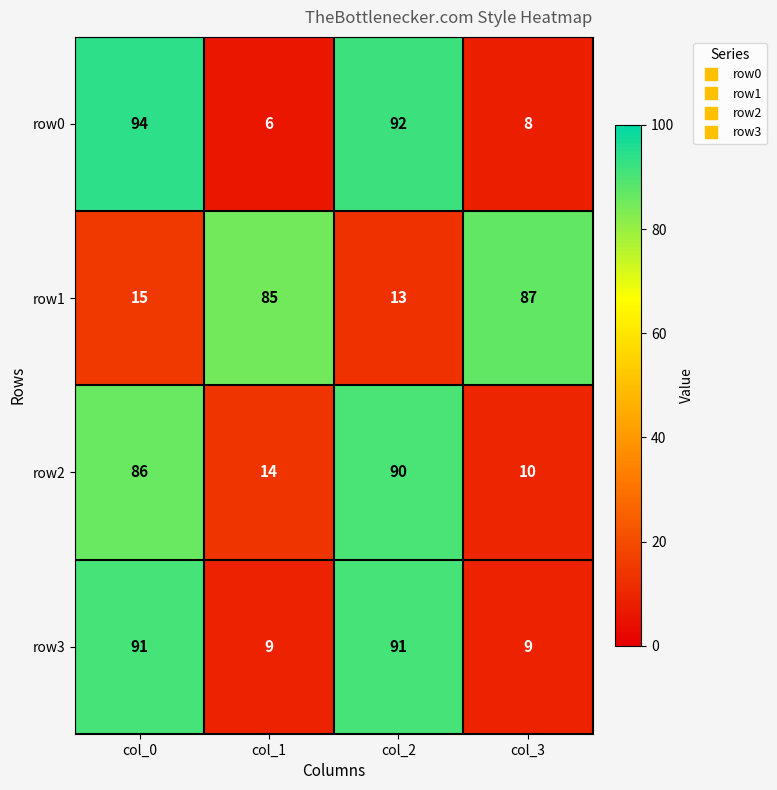

What is the difference between the second highest and minimum values in the row1 series?

72